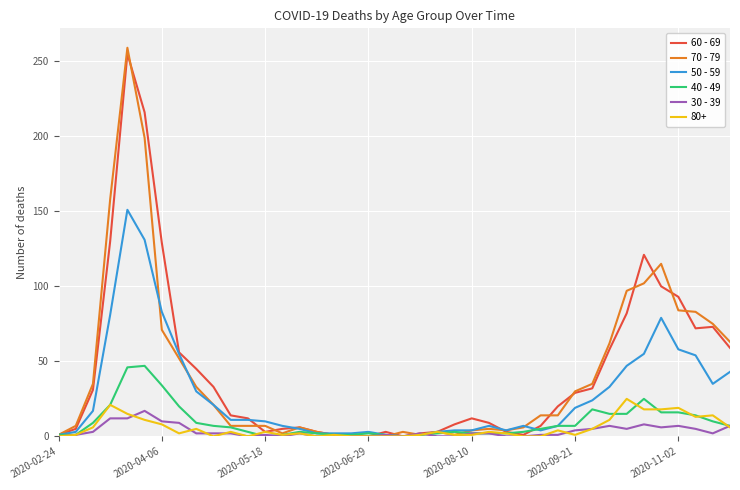

After their last crossing, which series has the higher values: 40 - 49 or 30 - 39?

40 - 49